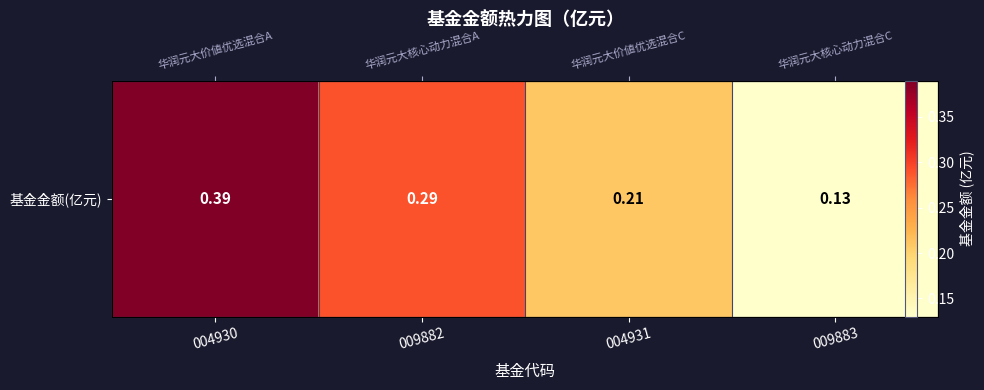

Which has a higher value, 004930 or 009882?

004930